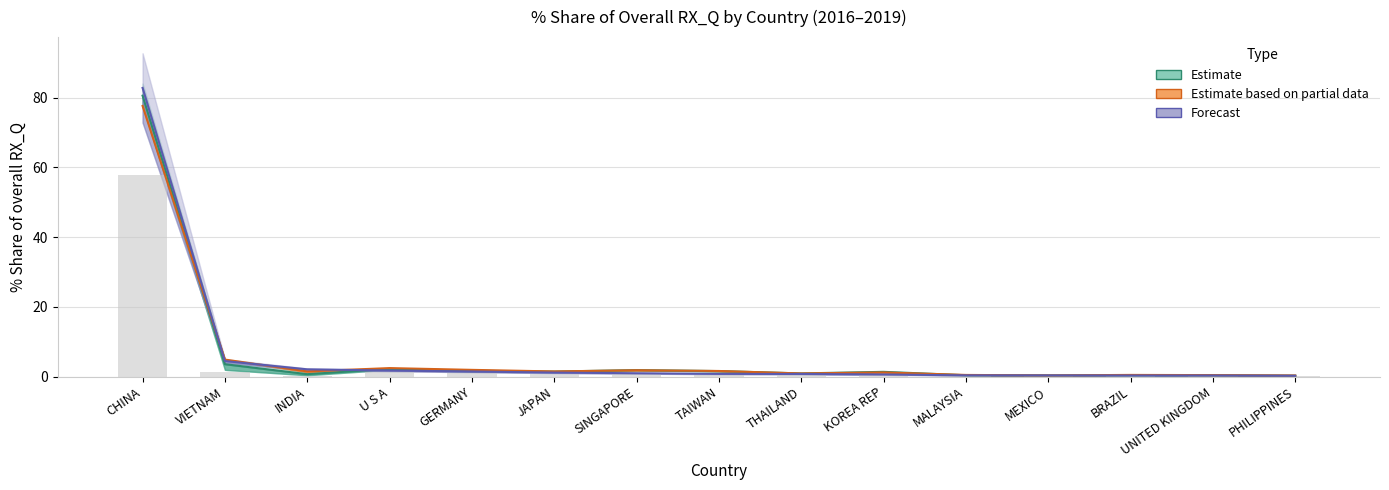

Count the number of categories in the chart.

15